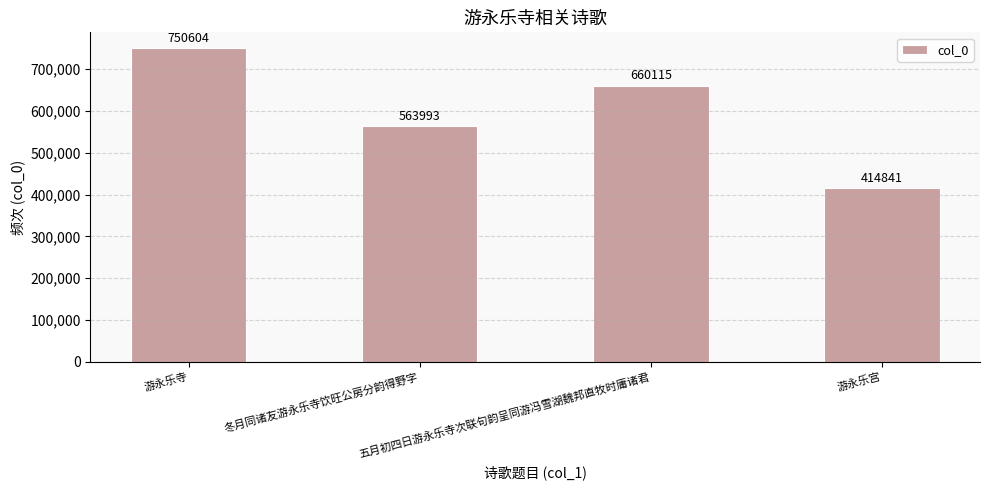

Which has a higher value, 游永乐寺 or 冬月同诸友游永乐寺饮旺公房分韵得野字?

游永乐寺